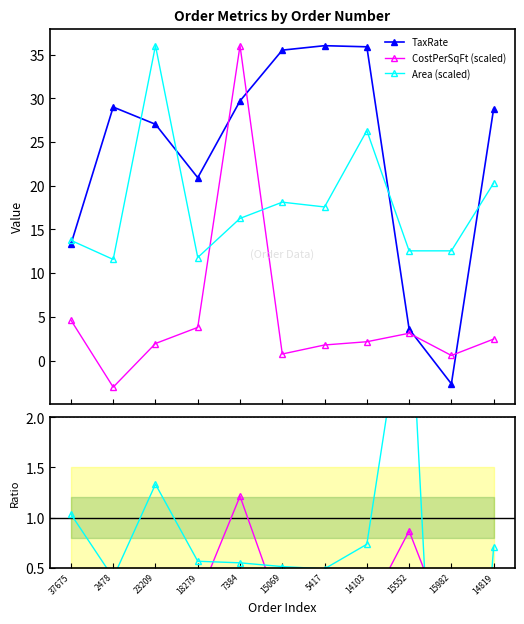

How many intersections are there between Area (scaled) and TaxRate?

5